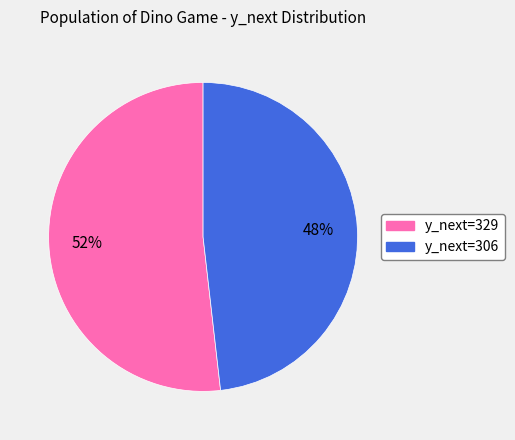

What is the largest slice in the pie chart?

y_next=329